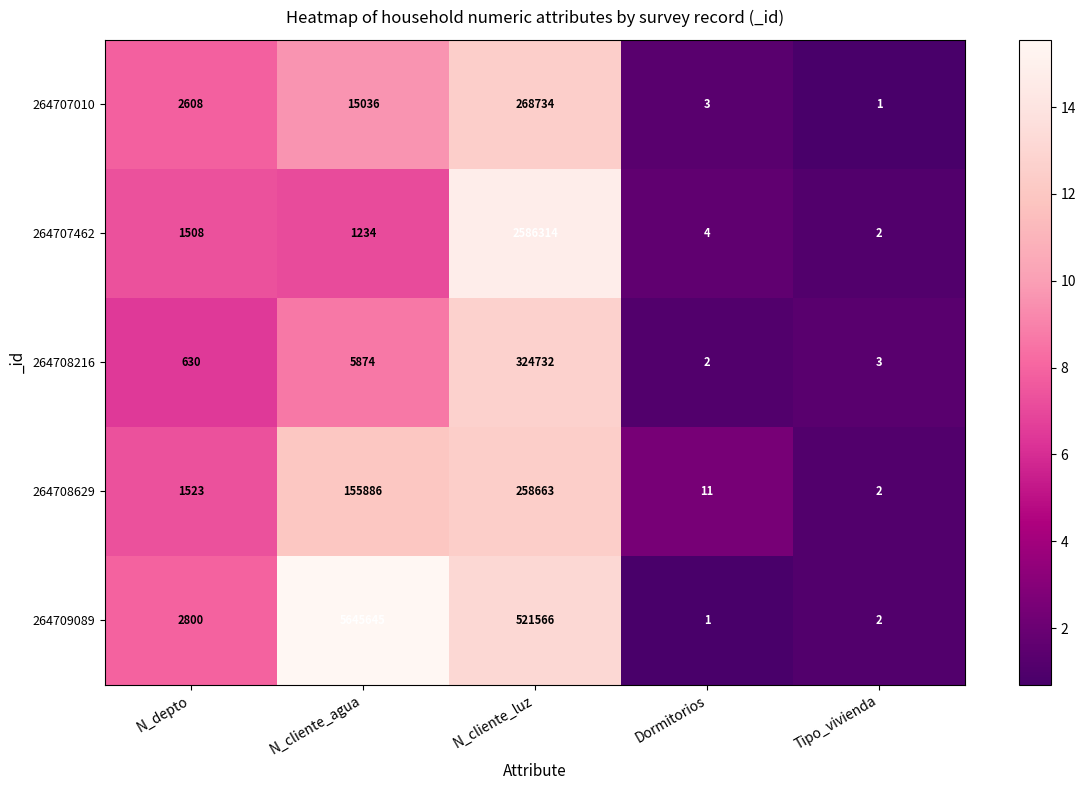

Which series has the largest total across all categories?

264709089